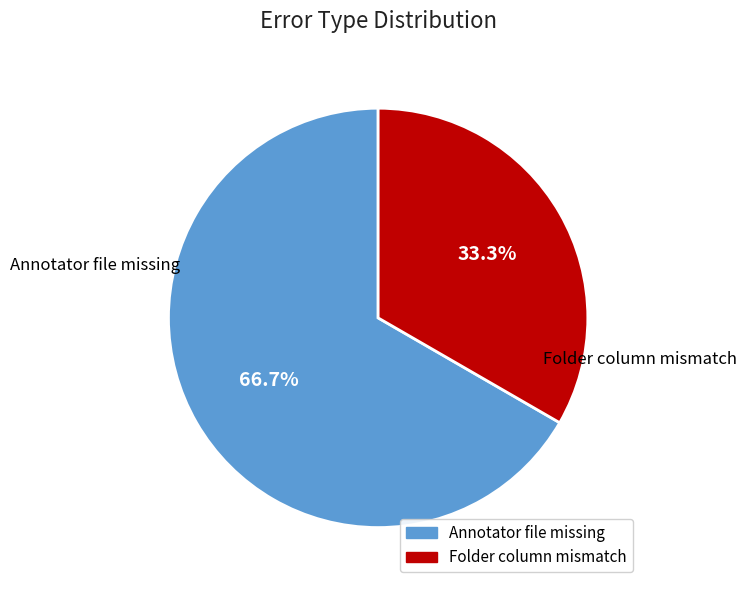

Count the number of slices in the pie.

2